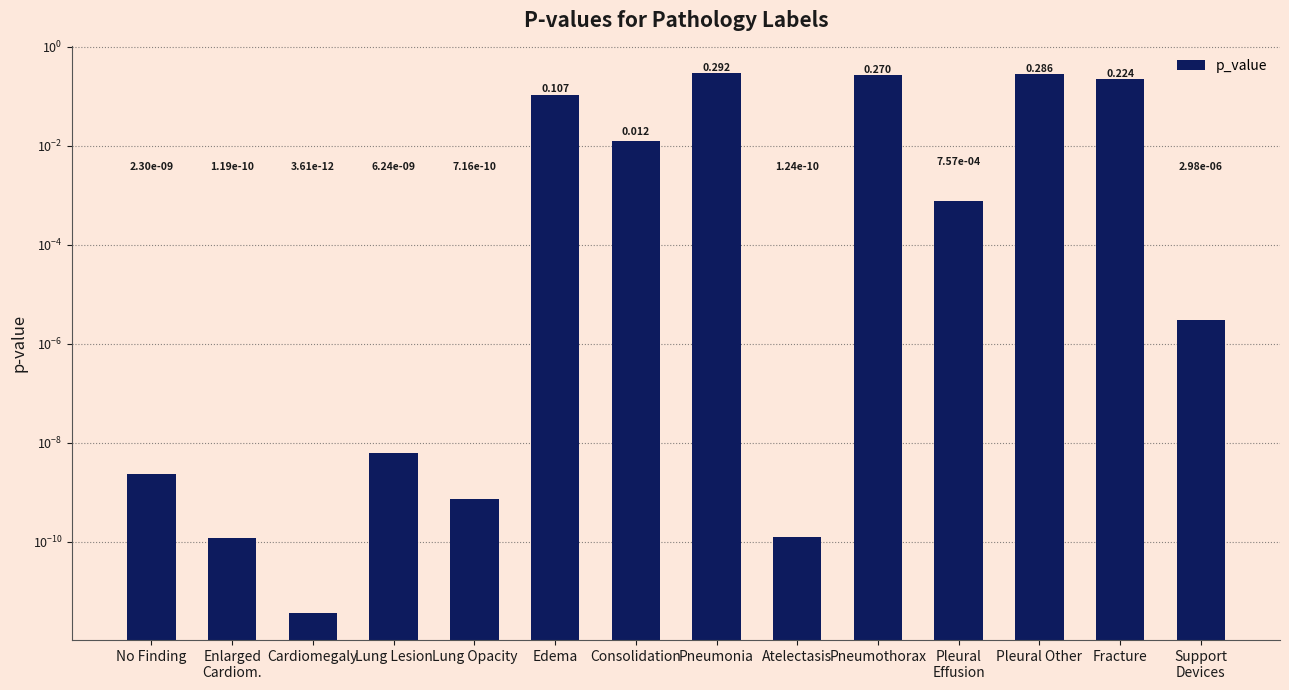

Is it true that the value at Edema is 0.1?

True